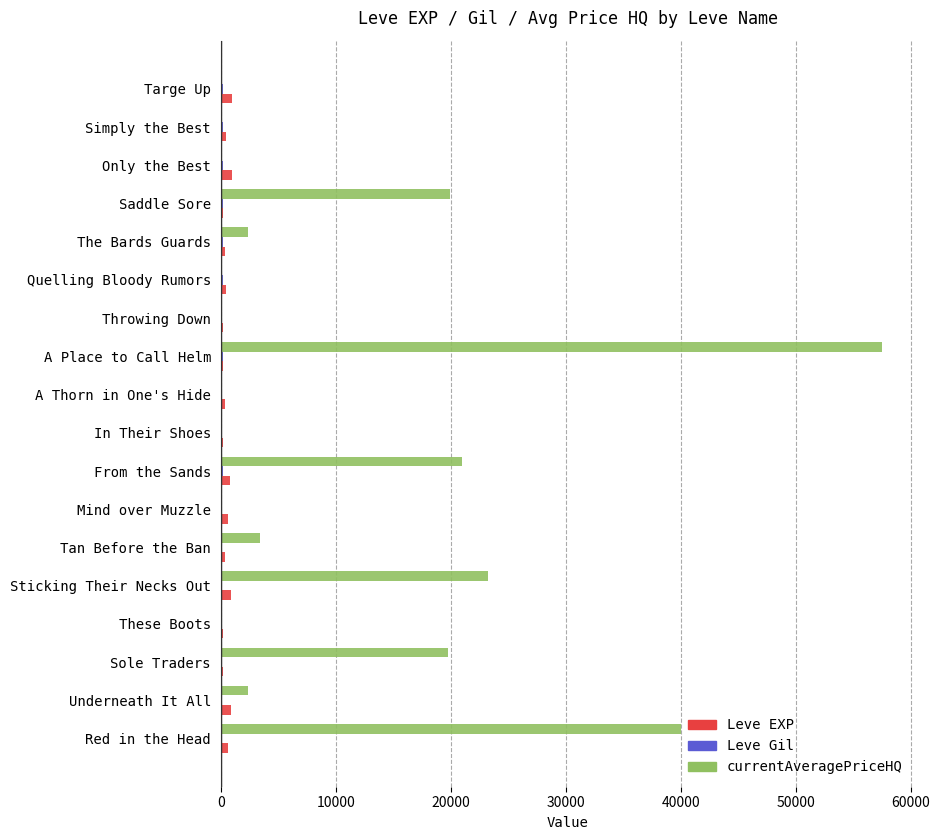

Which series changed the most between Sole Traders and Targe Up?

currentAveragePriceHQ